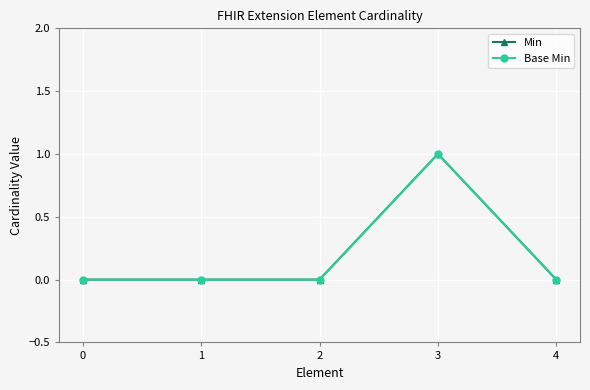

Is this an area chart (filled region under the line)?

No